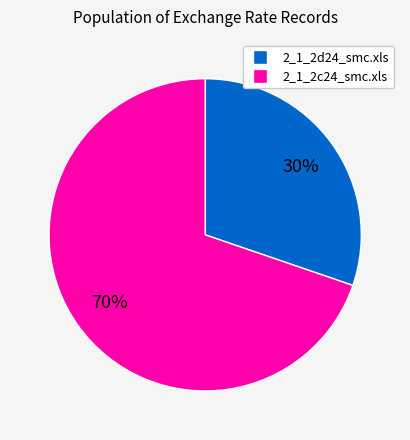

Rank the categories by value from highest to lowest.

2_1_2c24_smc.xls, 2_1_2d24_smc.xls